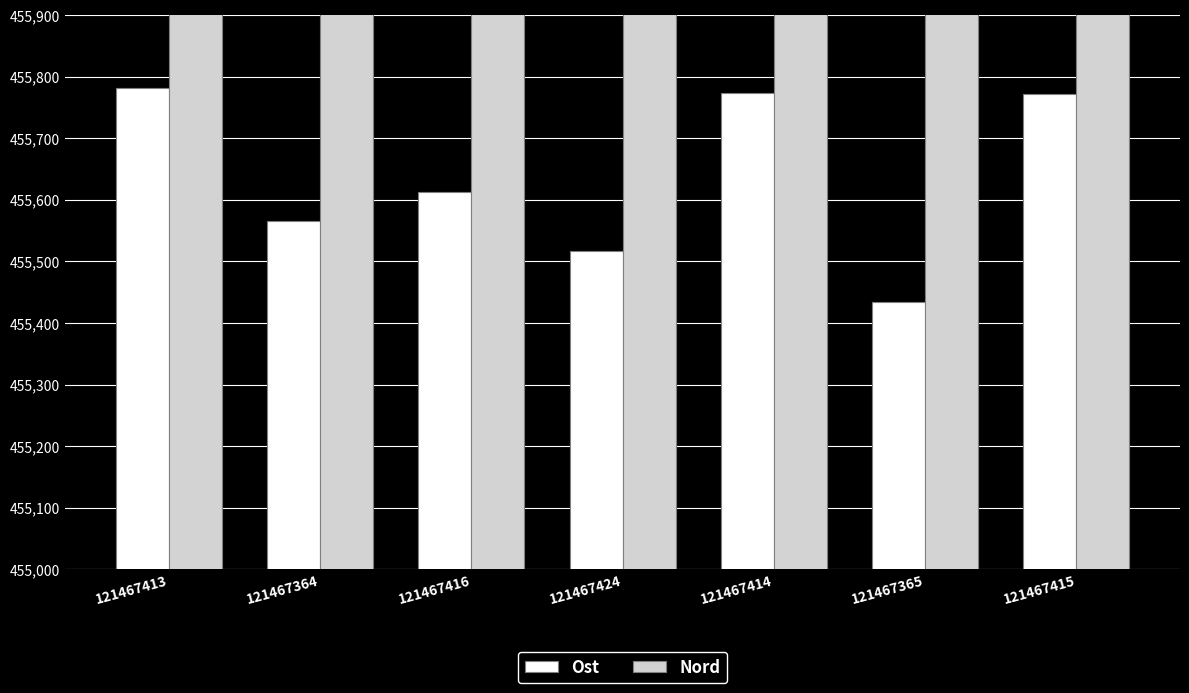

What is the average value of the Nord series?

7044864